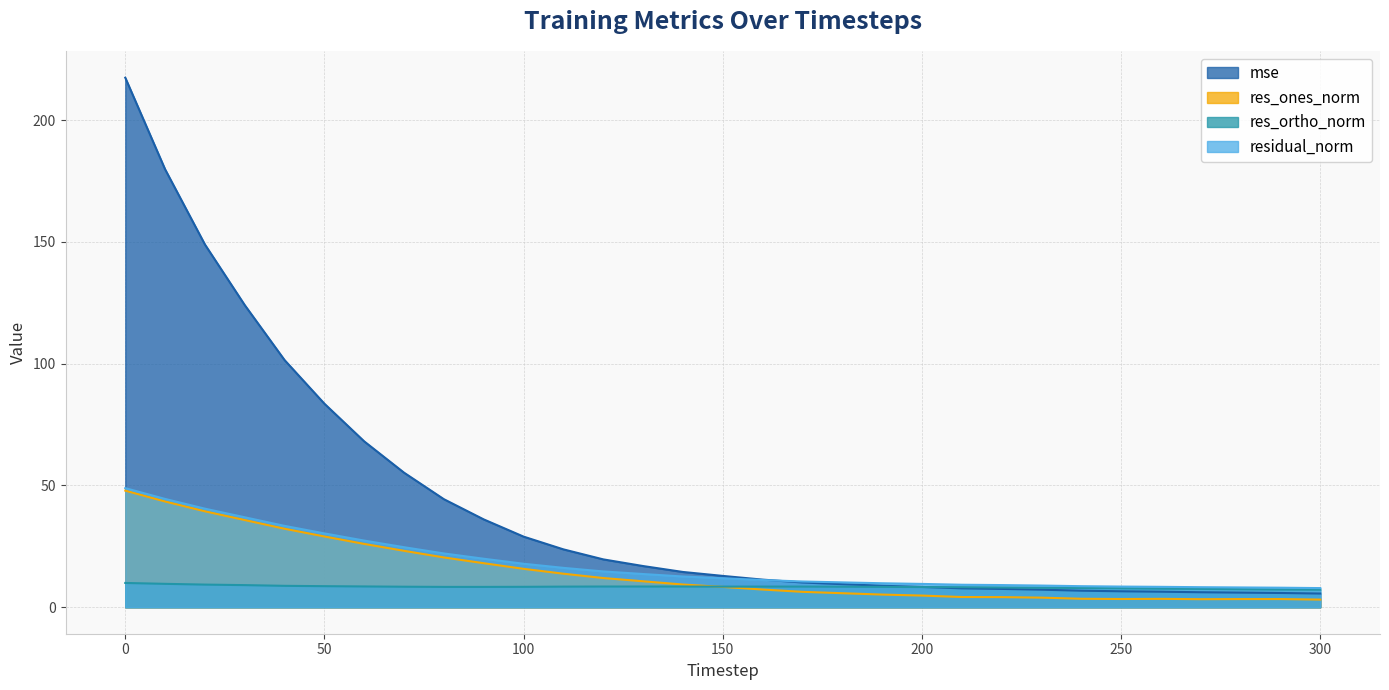

What is the value of the res_ones_norm point at the 29th from the left?

3.4